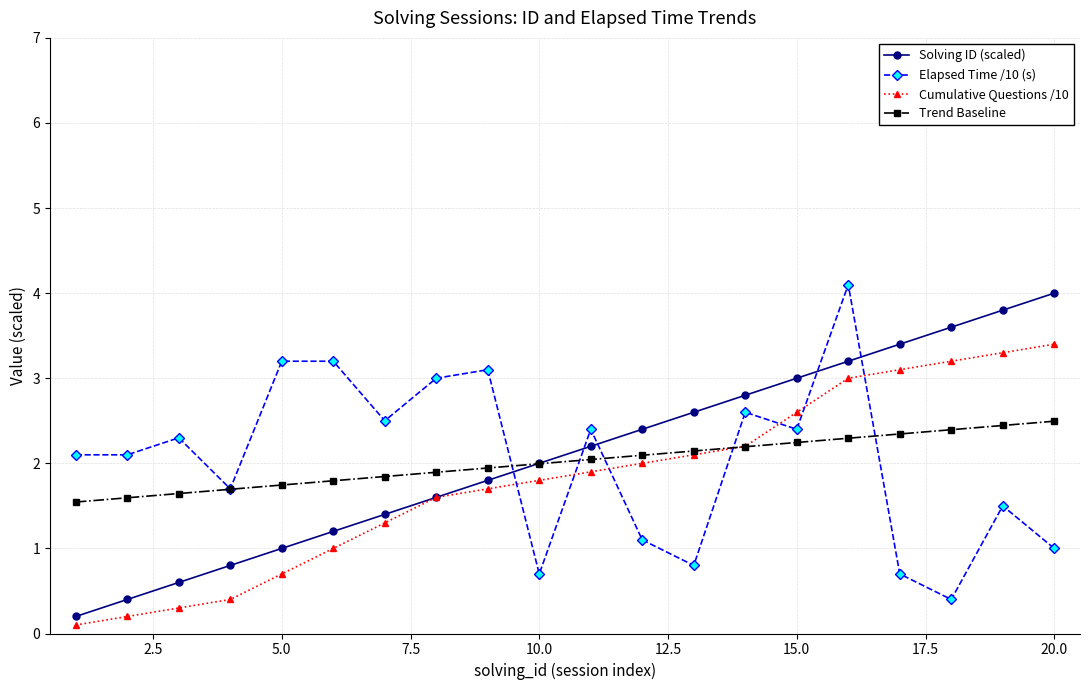

Reading left to right, transcribe all the data shown in this chart.

Solving ID (scaled): 0.2	0.4	0.6	0.8	1.0	1.2	1.4	1.6	1.8	2.0	2.2	2.4	2.6	2.8	3.0	3.2	3.4	3.6	3.8	4.0
Elapsed Time /10 (s): 2.1	2.1	2.3	1.7	3.2	3.2	2.5	3.0	3.1	0.7	2.4	1.1	0.8	2.6	2.4	4.1	0.7	0.4	1.5	1.0
Cumulative Questions /10: 0.1	0.2	0.3	0.4	0.7	1.0	1.3	1.6	1.7	1.8	1.9	2.0	2.1	2.2	2.6	3.0	3.1	3.2	3.3	3.4
Trend Baseline: 1.5	1.6	1.6	1.7	1.7	1.8	1.8	1.9	1.9	2.0	2.0	2.1	2.1	2.2	2.2	2.3	2.3	2.4	2.4	2.5